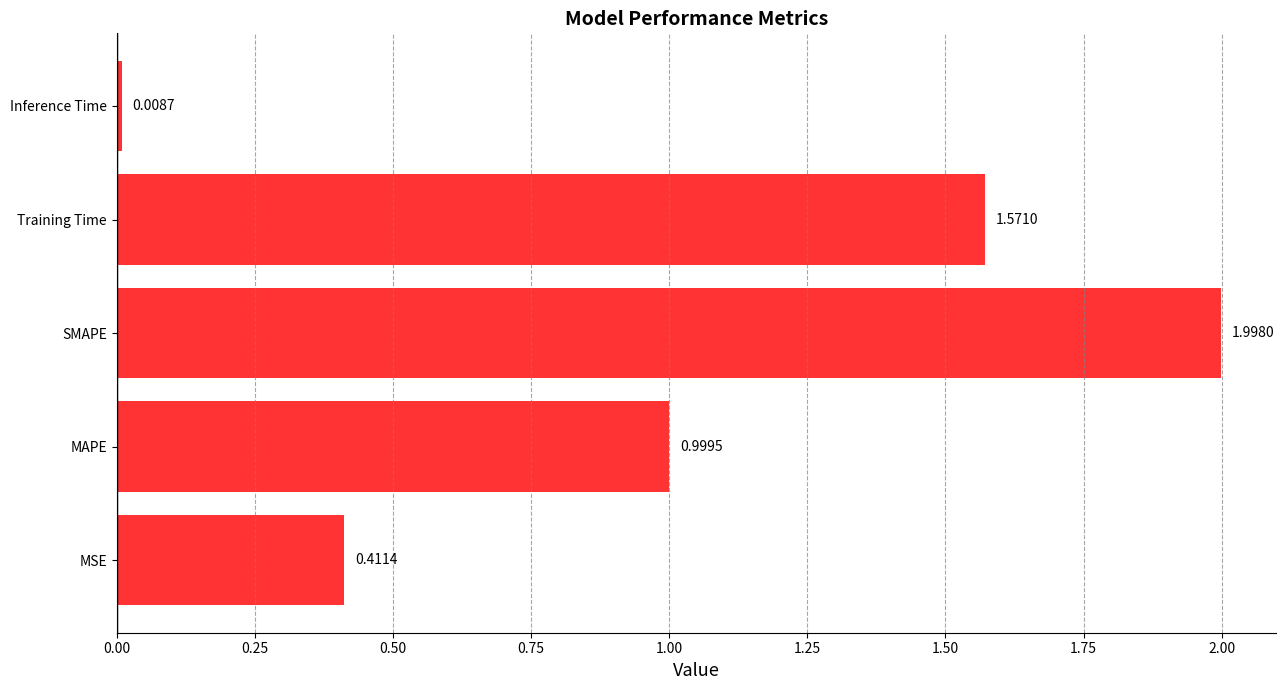

At which label is the value closest to 1?

MAPE